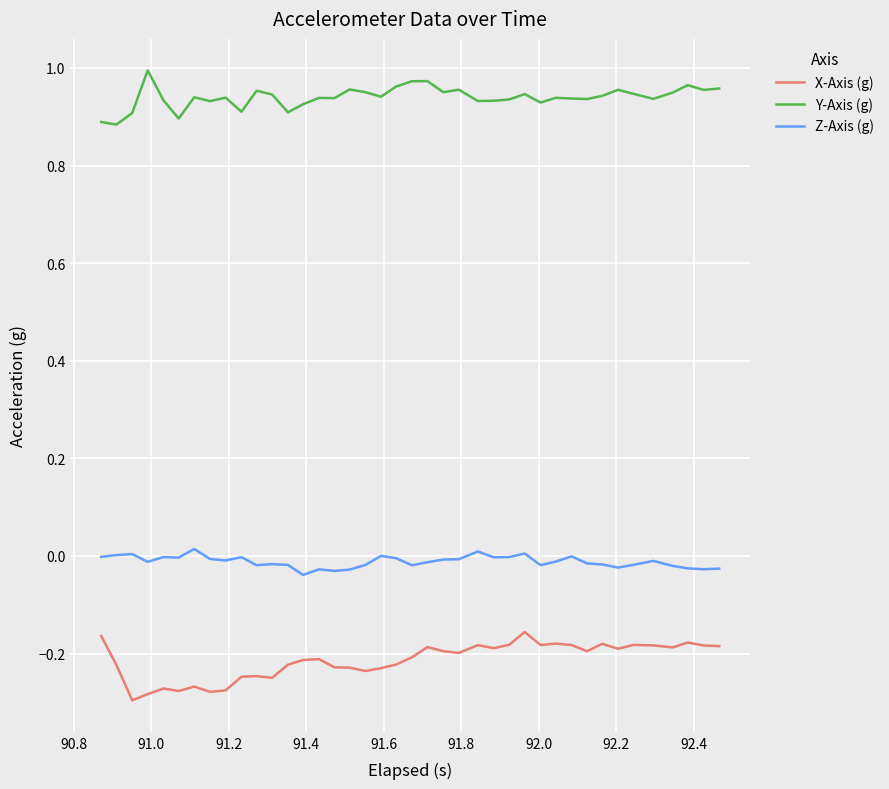

What is the sum of all Y-Axis (g) values?

37.6